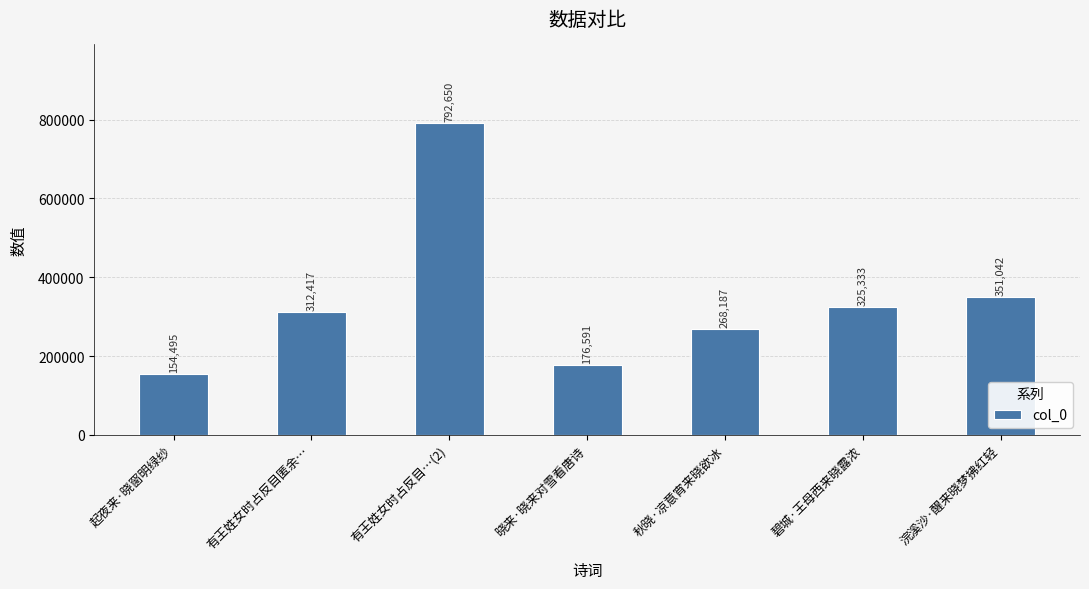

Reading right to left, extract all data points from this chart.

浣溪沙·醒来晓梦拂红轻=351042	碧城·王母西来晓露浓=325333	秋晓·凉意宵来晓欲冰=268187	晓来·晓来对雪看唐诗=176591	有王姓女时占反目…(2)=792650	有王姓女时占反目匿余…=312417	起夜来·晓窗明绿纱=154495